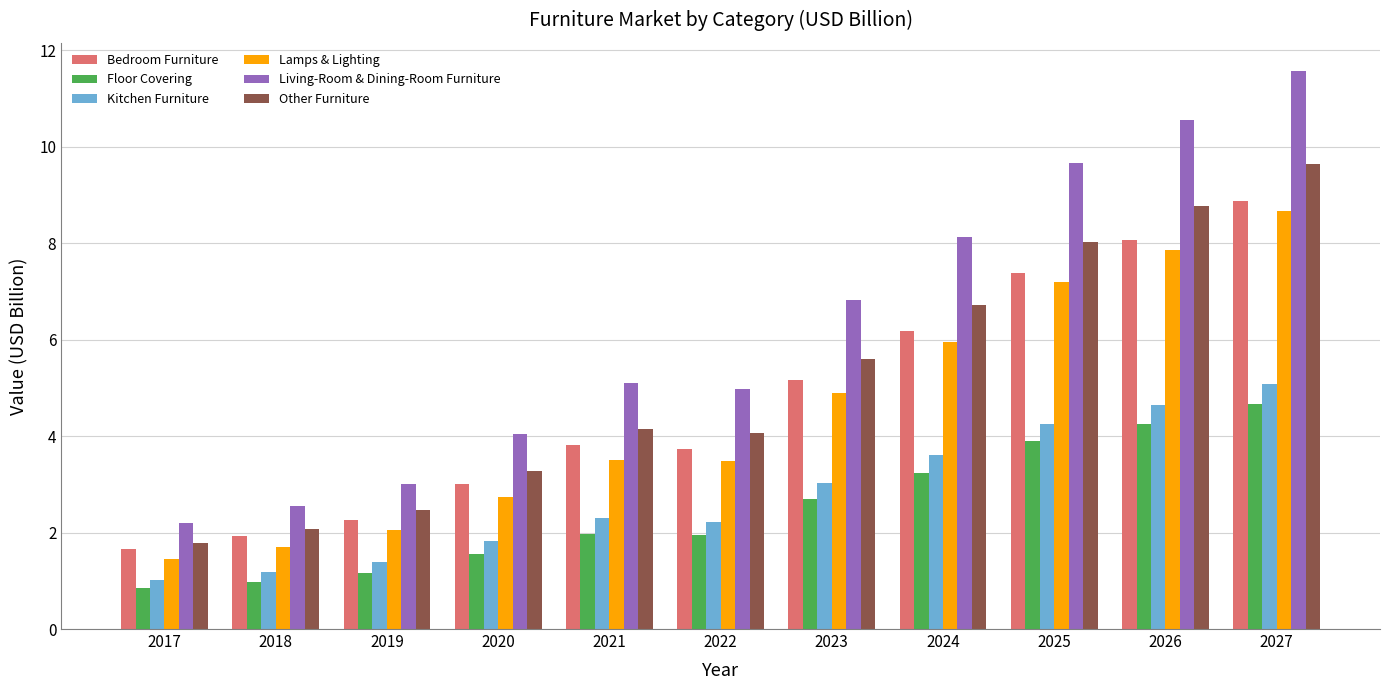

The value of Floor Covering at 2022 is 1.0. True or false?

False